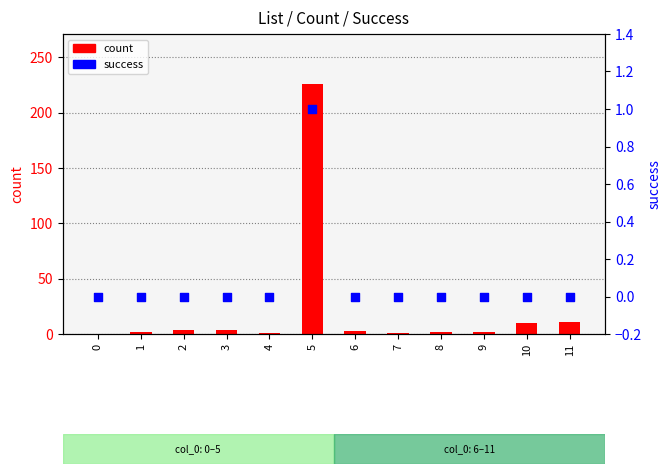

Which series reaches the minimum Y coordinate?

count